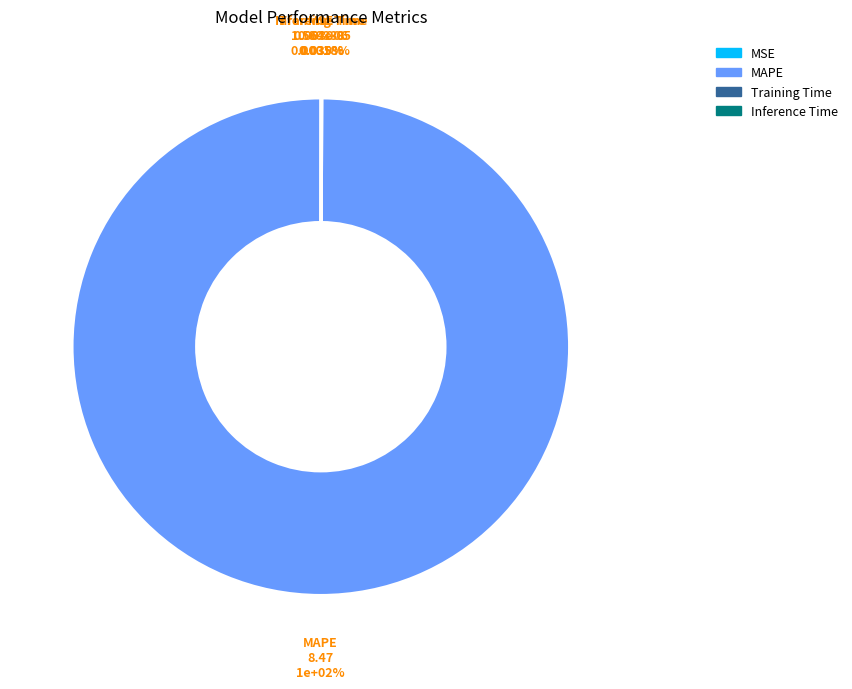

Which slice is the smallest?

MSE